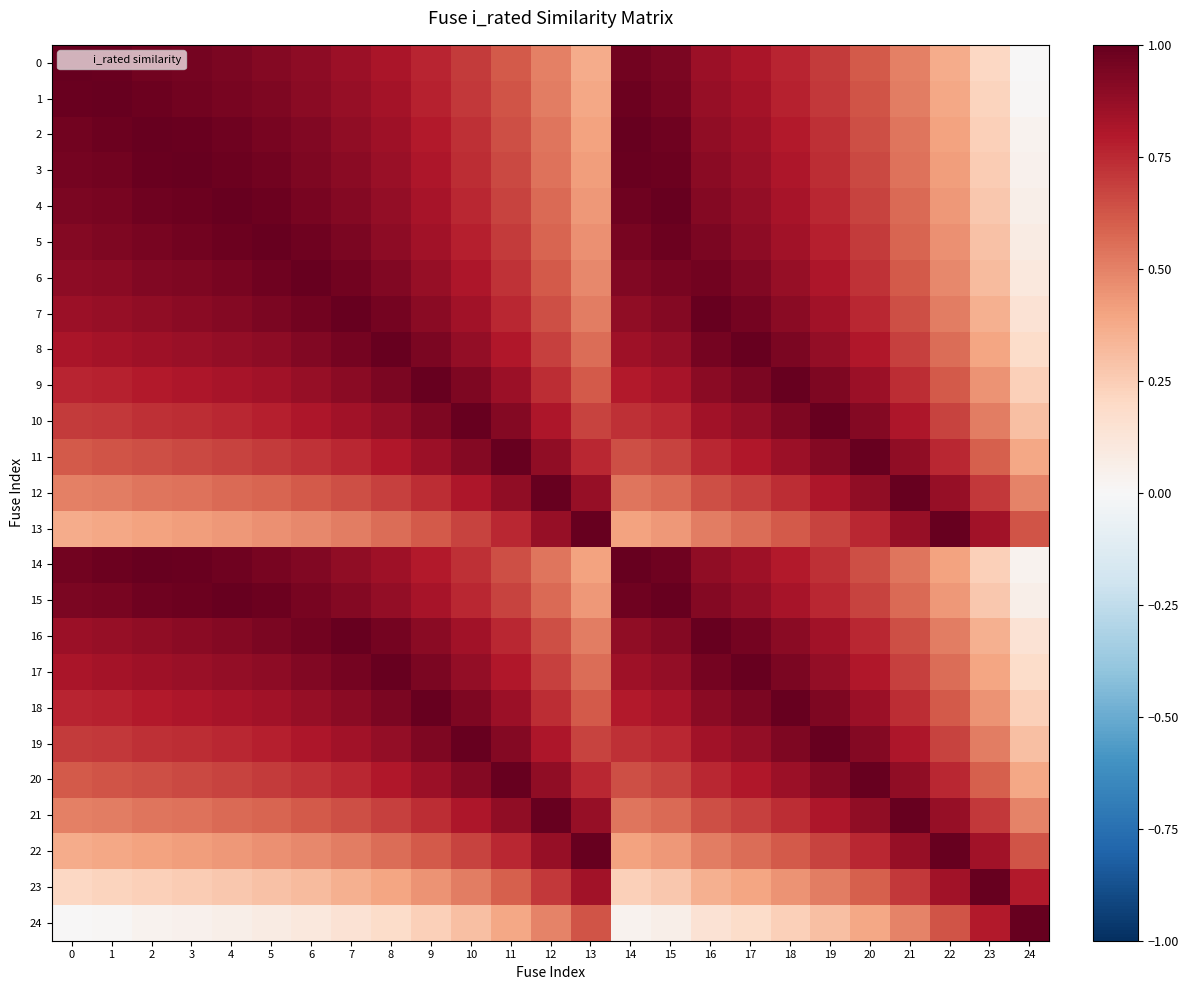

Which has a higher value, 24 or 16?

16